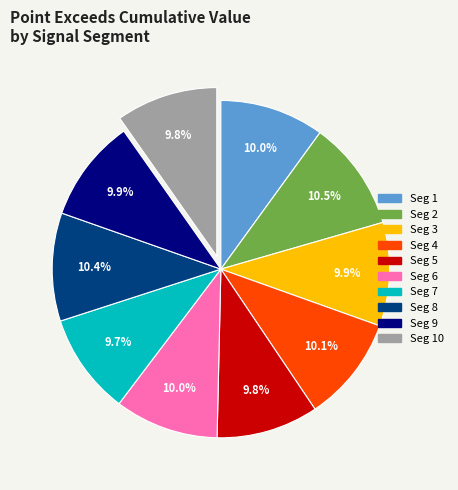

Is there a majority slice in this chart?

No